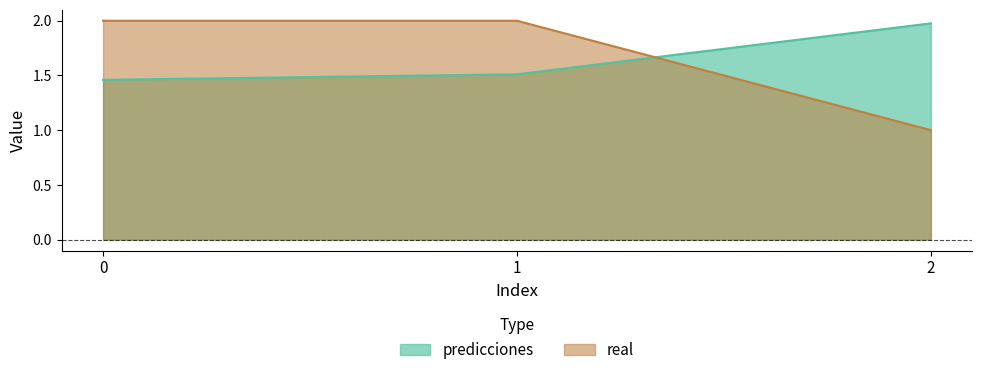

Which series has the largest total across all categories?

real